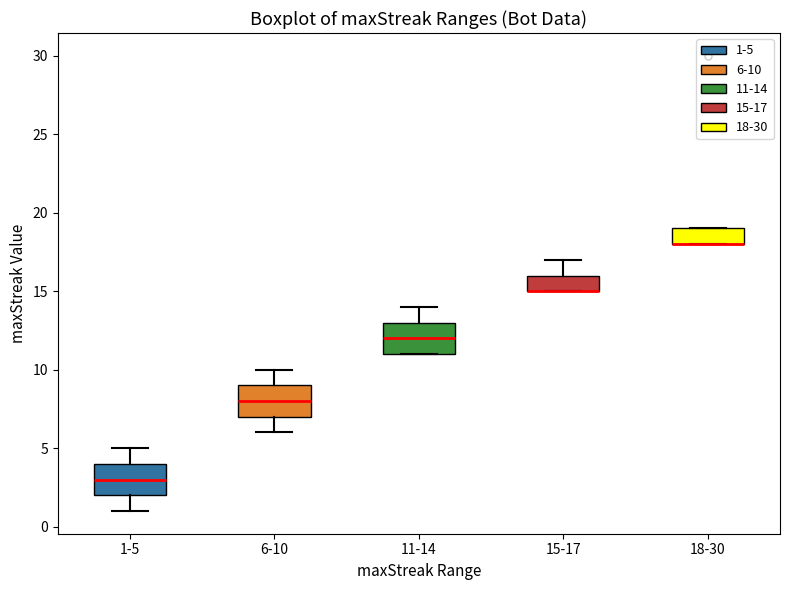

Where is the upper edge of the box for 1-5 on the y-axis? The values are not printed on the chart, so give them approximately, as read against the axis.

4